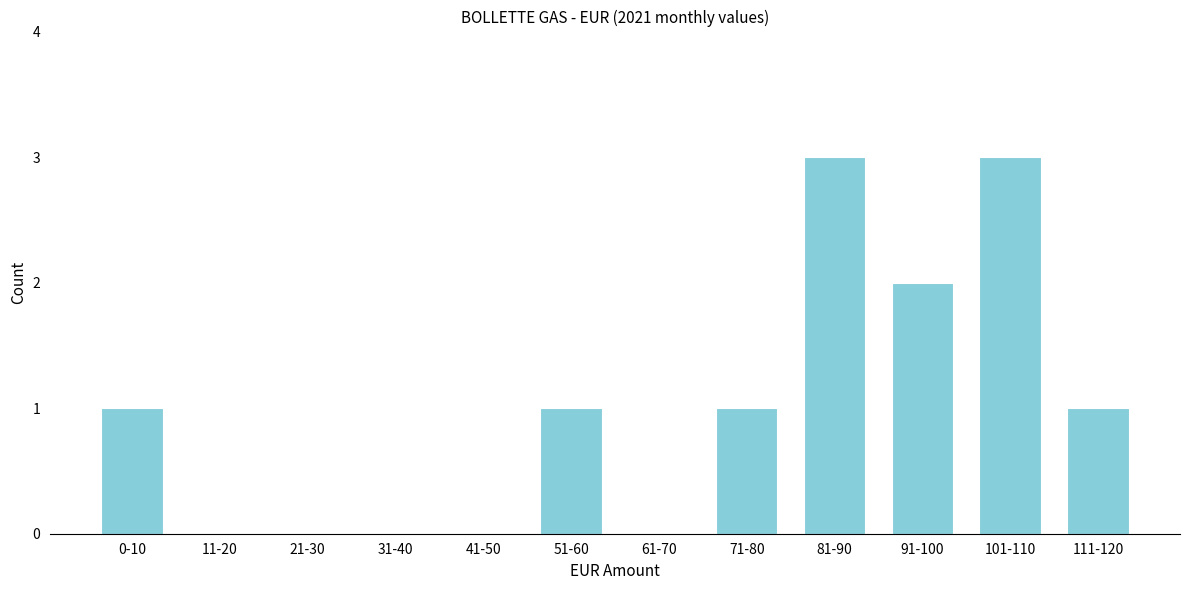

Reading left to right, extract all data points from this chart.

0-10=1	11-20=0	21-30=0	31-40=0	41-50=0	51-60=1	61-70=0	71-80=1	81-90=3	91-100=2	101-110=3	111-120=1